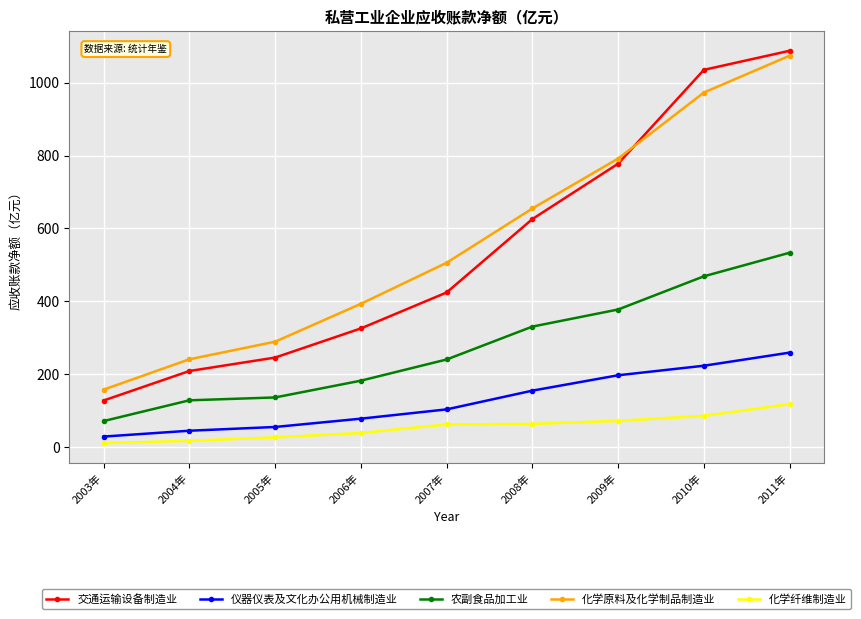

Rank the series at 2005年 from highest to lowest value.

化学原料及化学制品制造业, 交通运输设备制造业, 农副食品加工业, 仪器仪表及文化办公用机械制造业, 化学纤维制造业